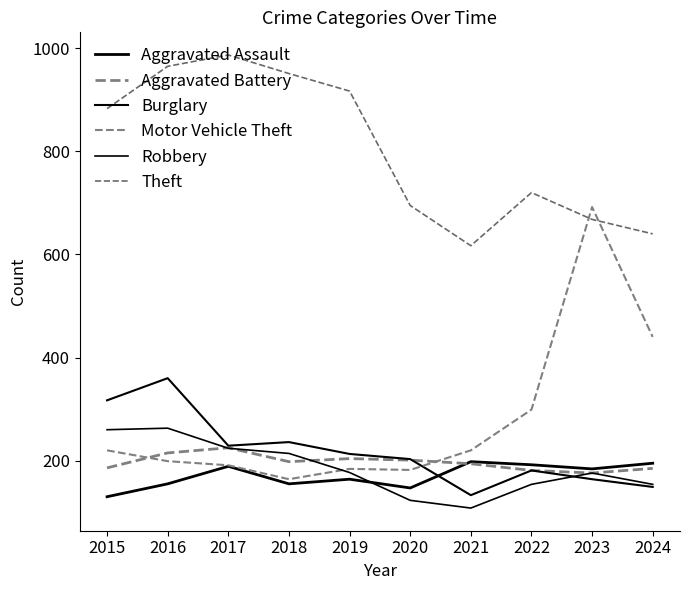

How many values in the Robbery series are below 177?

5